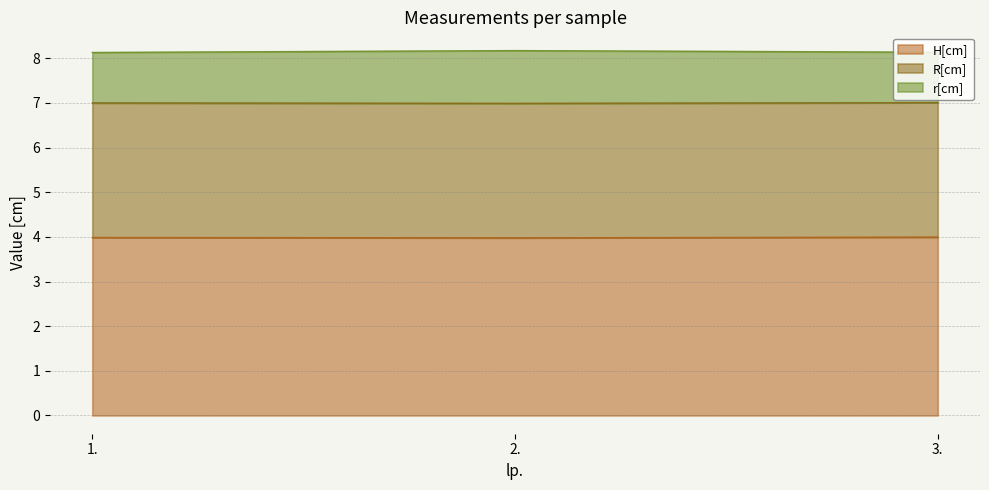

Is it true that r[cm] equals 13.2 at 2.?

False